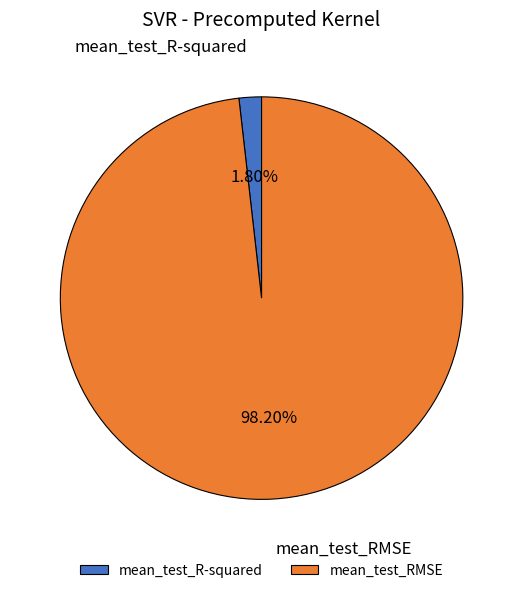

What is the majority slice?

mean_test_RMSE